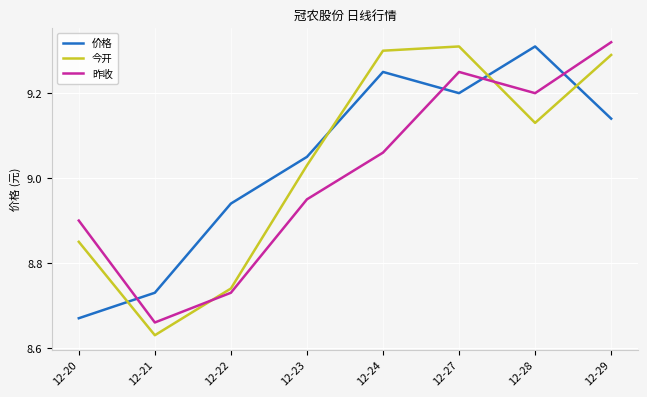

What is the difference between the maximum and minimum values in the 昨收 series?

0.7